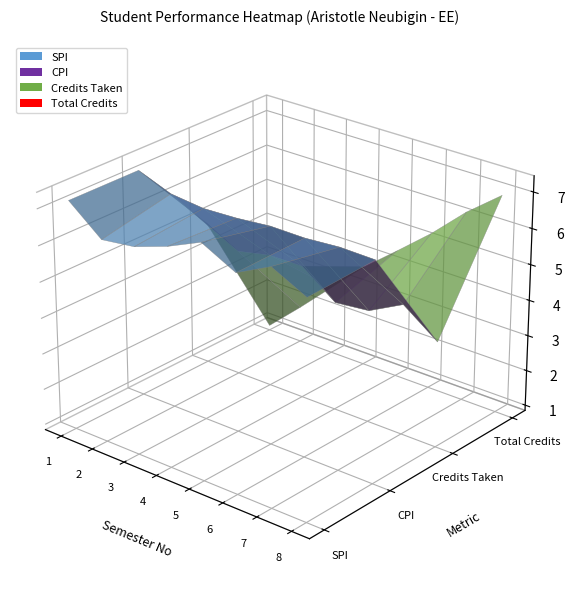

The Credits Taken series shows 76.6 at 7. True or false?

False